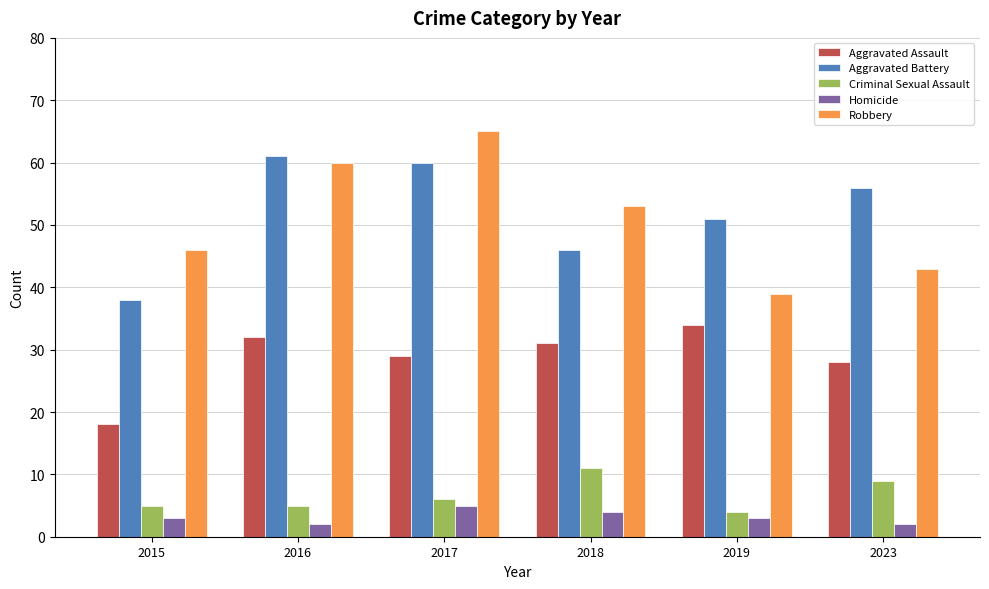

How many bars are there in each group?

5